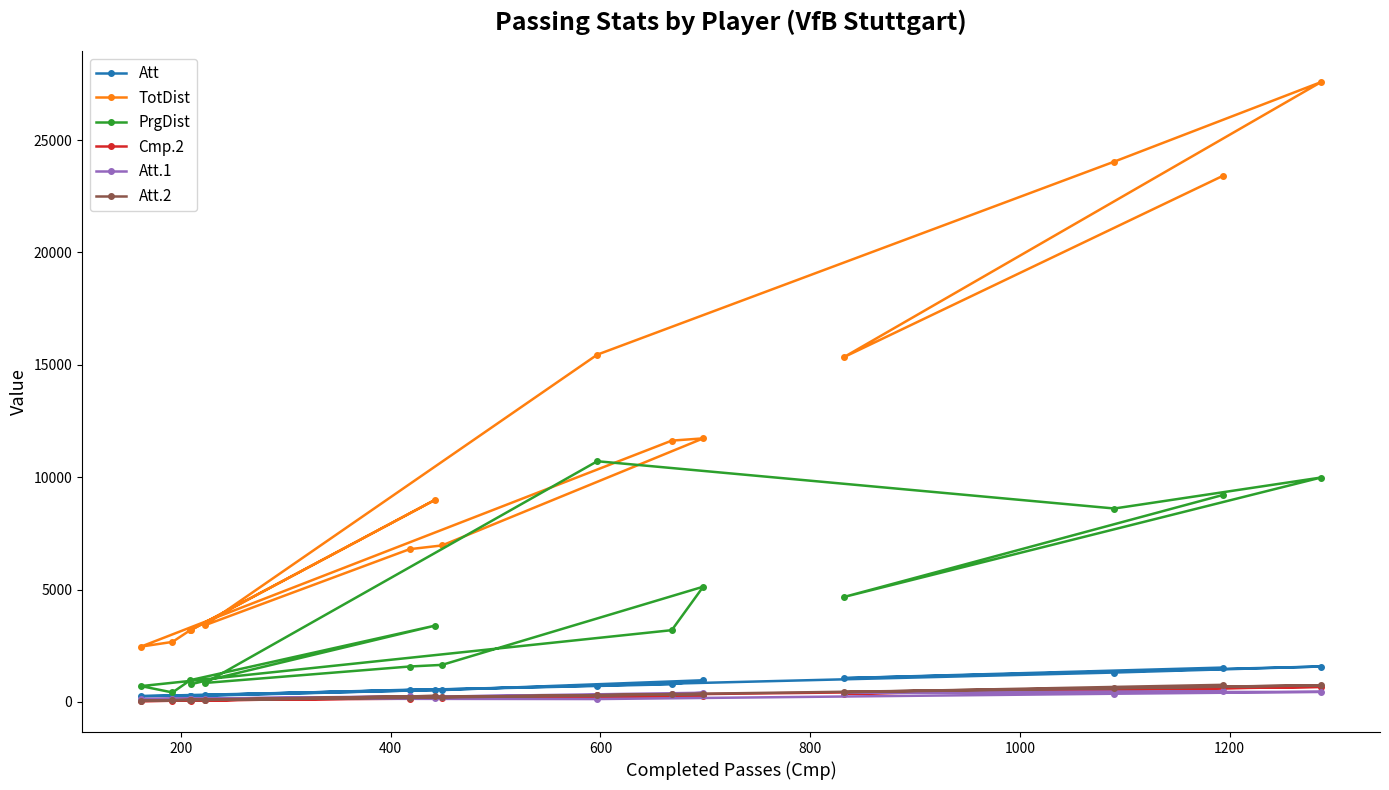

What is the lowest value of the Att.1 series?

130